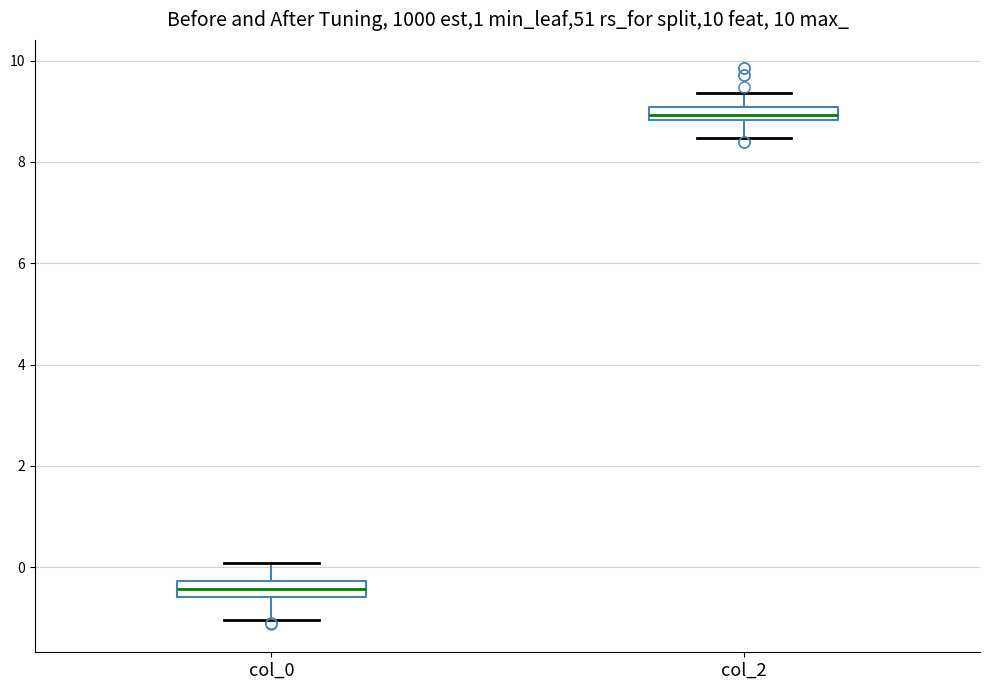

Where does the lower whisker of the box for col_0 end on the y-axis? The values are not printed on the chart, so give them approximately, as read against the axis.

-1.0